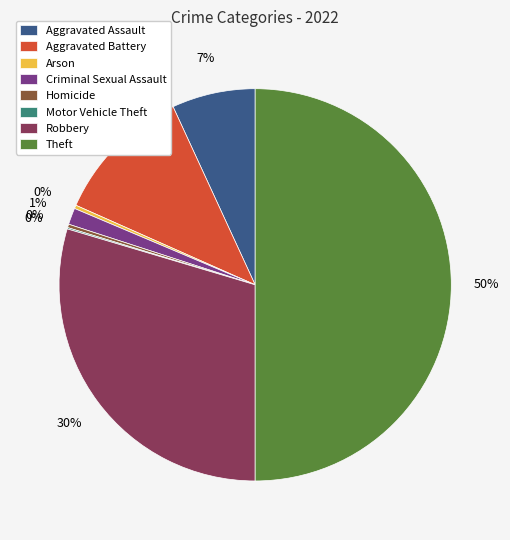

Is Robbery the majority of the pie?

No